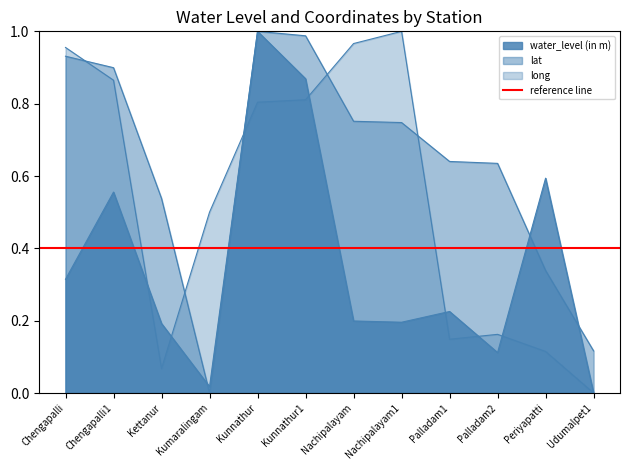

After their last crossing, which series has the higher values: long or lat?

lat